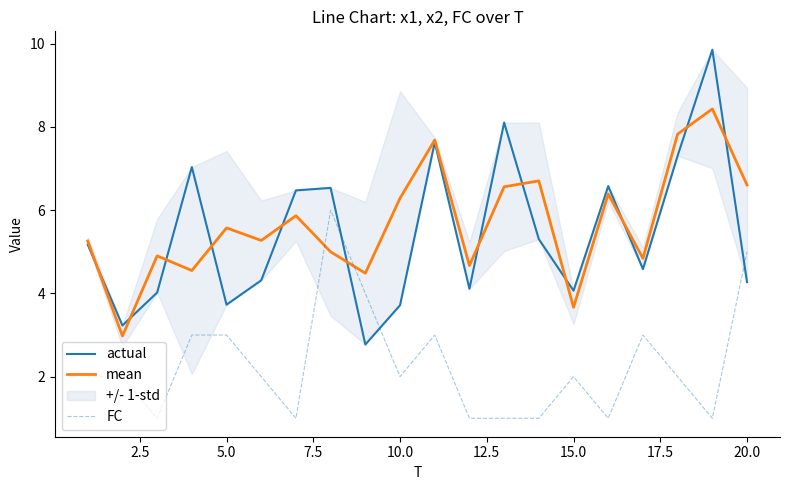

How many times do mean and FC cross each other?

2